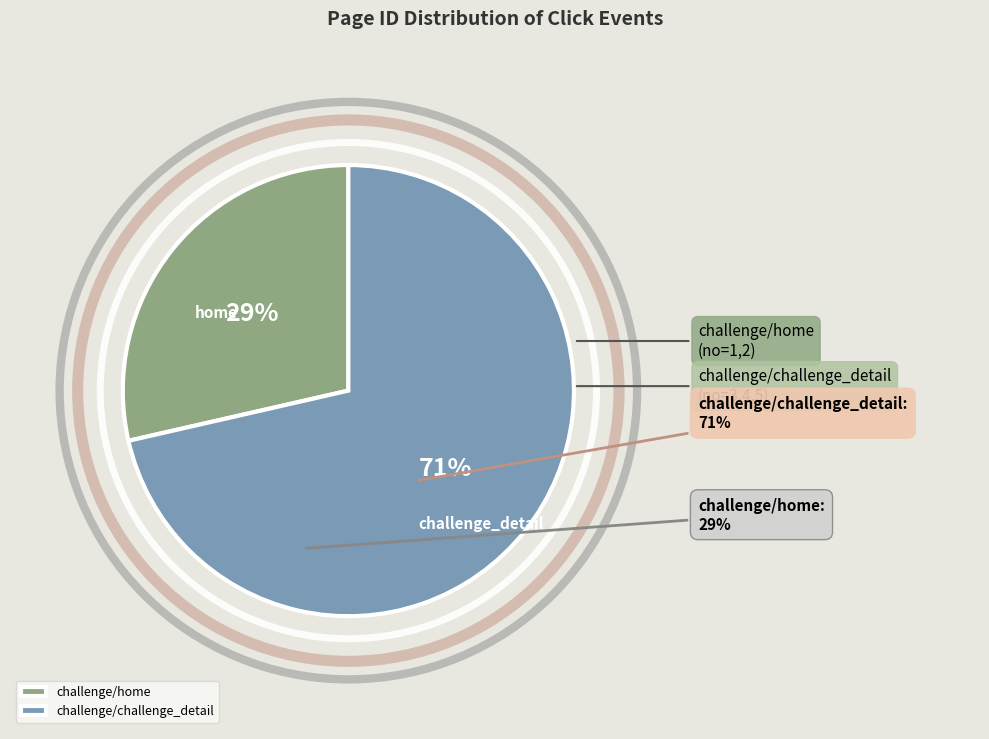

What percentage do challenge/challenge_detail and challenge/home together represent?

100.0%